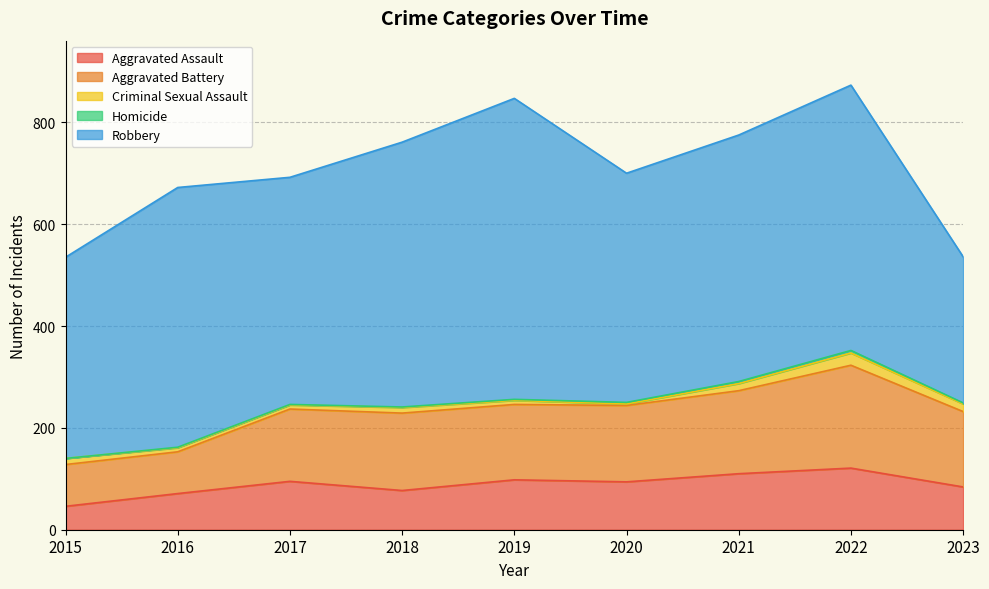

What are all the series names shown in the legend?

Aggravated Assault, Aggravated Battery, Criminal Sexual Assault, Homicide, Robbery